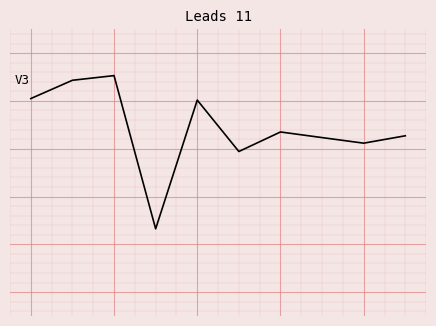

True or false: the data has more than 2 interior local peaks.

True